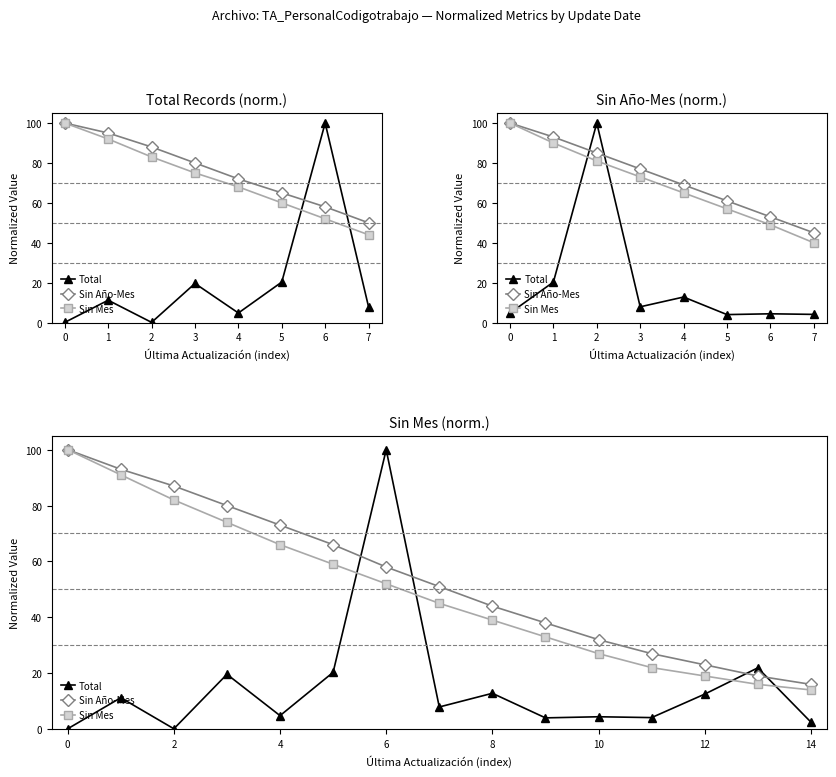

At which label is Total closest to 50?

13